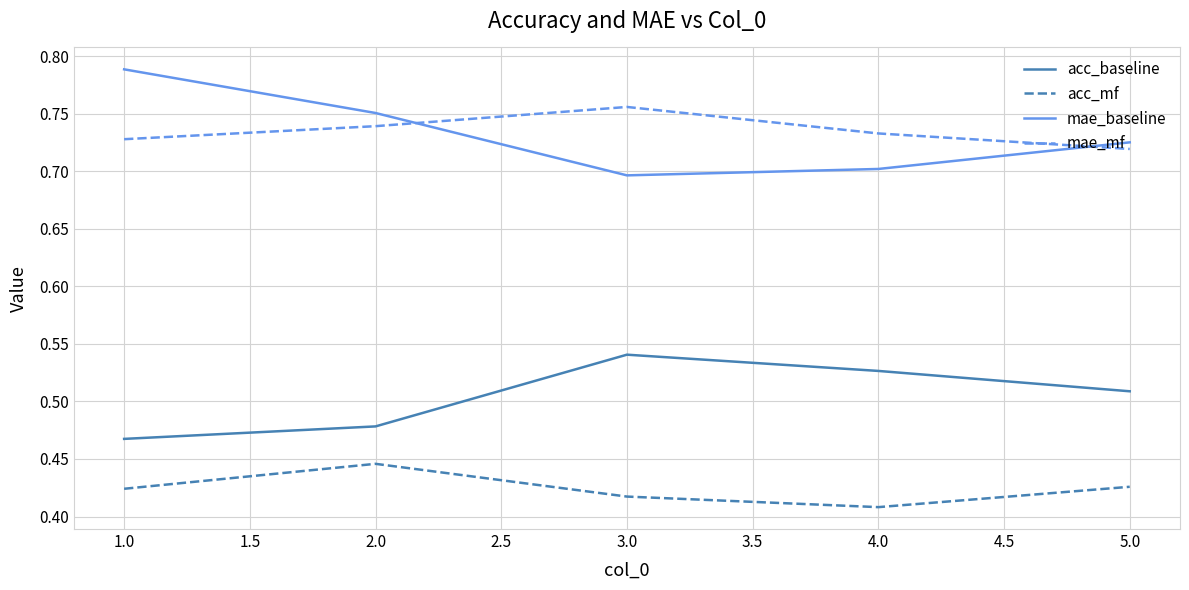

What position from the right is 1.0?

5